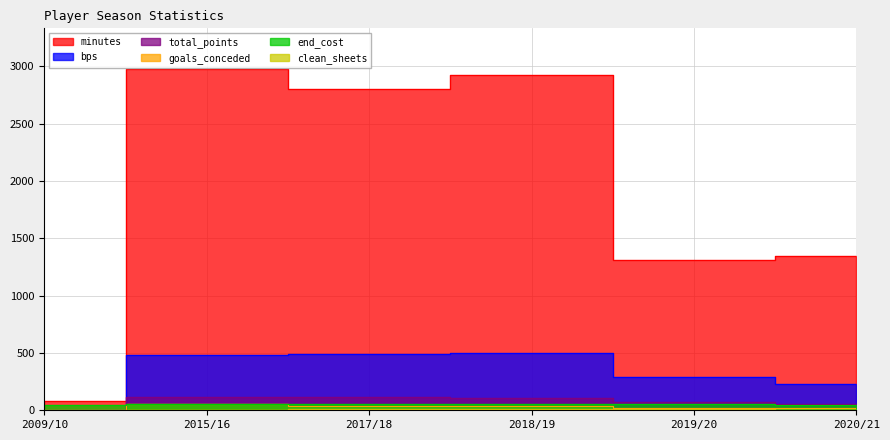

True or false: minutes and goals_conceded cross at least once.

False